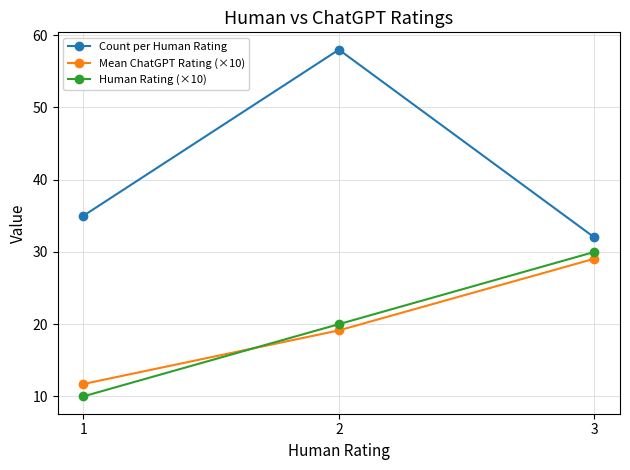

What is the difference between the Human Rating (×10) values at 2 and 1?

10.0